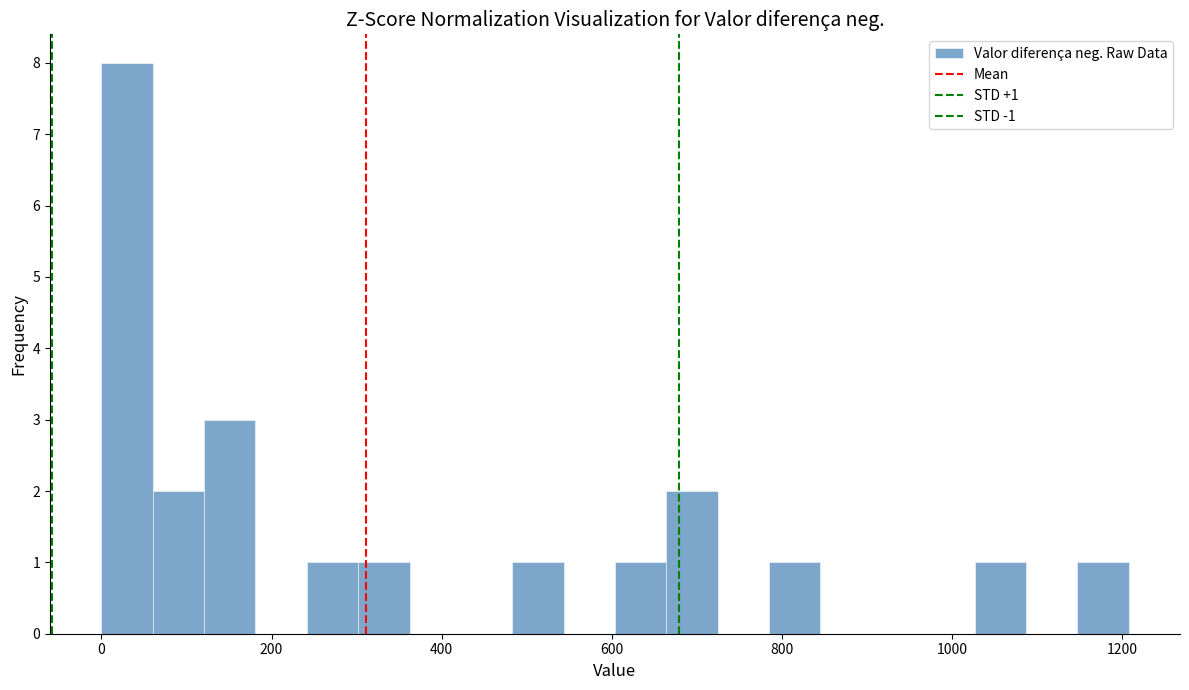

Read against the x-axis, roughly where is the centre of the tallest bar?

40